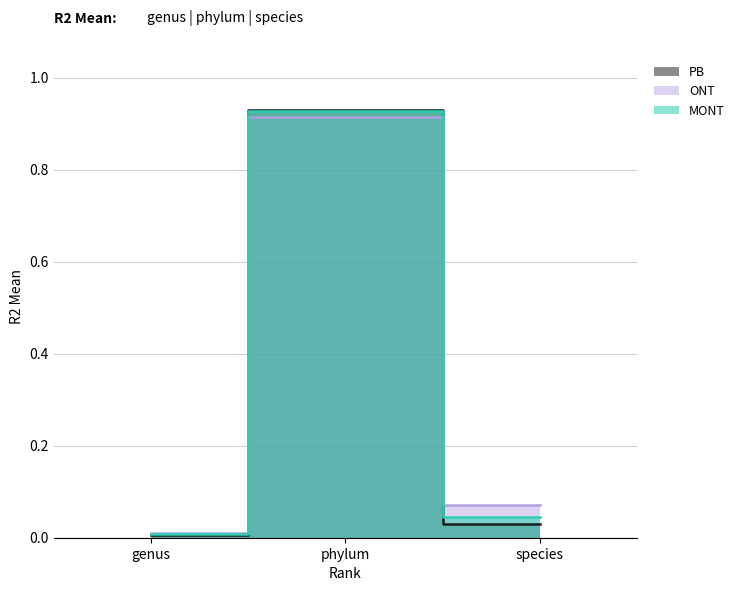

How many data points does each series have?

3